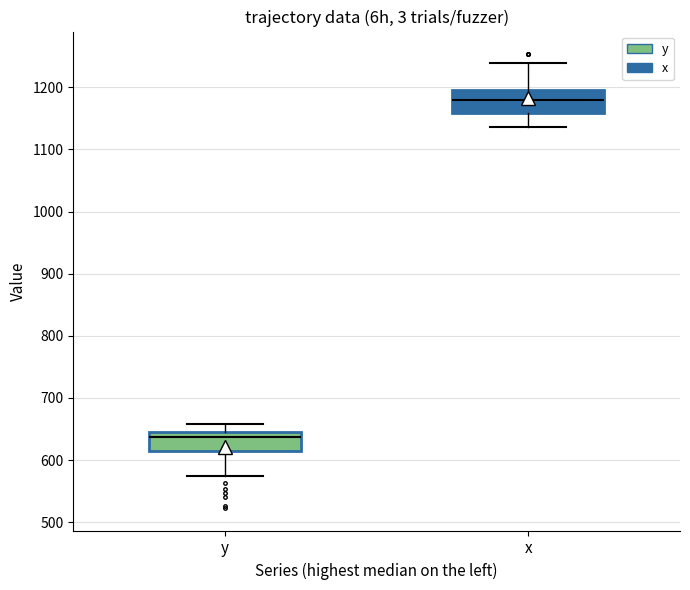

Reading left to right, transcribe this box plot: for each box, give where its median line is, the range the box spans, and where its two whiskers end, as read against the y-axis. The values are not printed on the chart, so give them approximately, as read against the axis.

y: median 640, box 610 to 650, whiskers 570 to 660
x: median 1180, box 1160 to 1200, whiskers 1140 to 1240